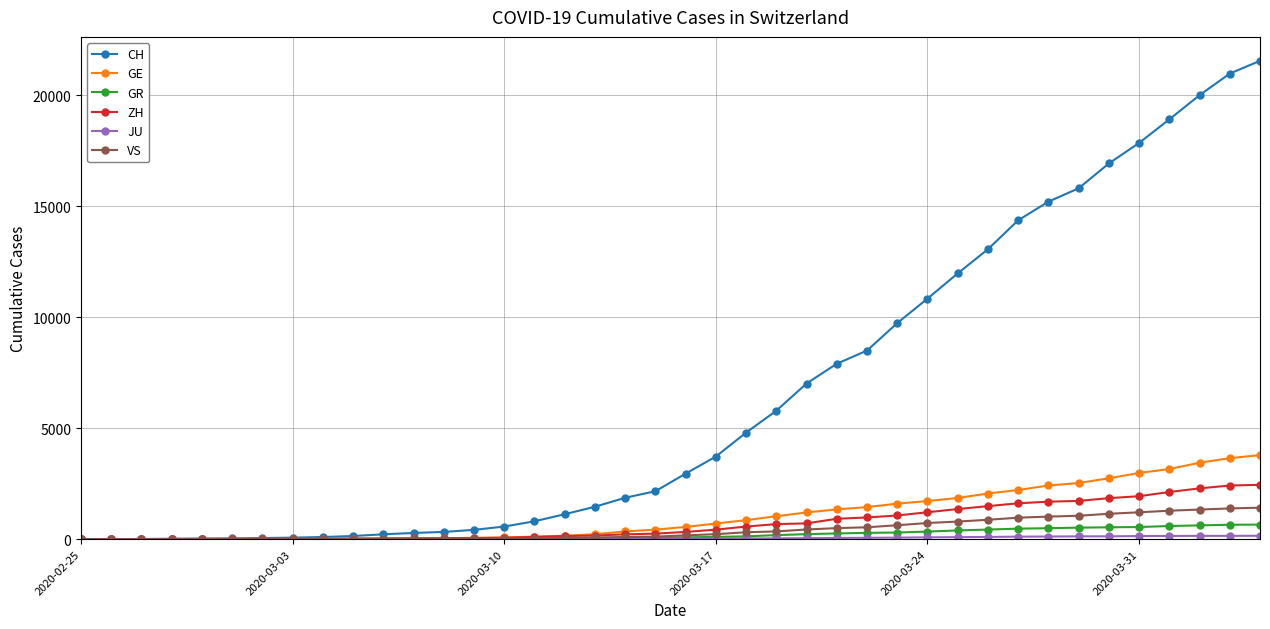

At how many categories does at least one series exceed 13518?

9